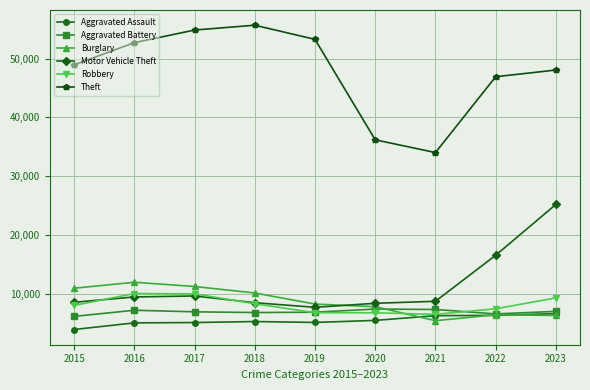

The value of Burglary at 2016 is 11927. True or false?

True